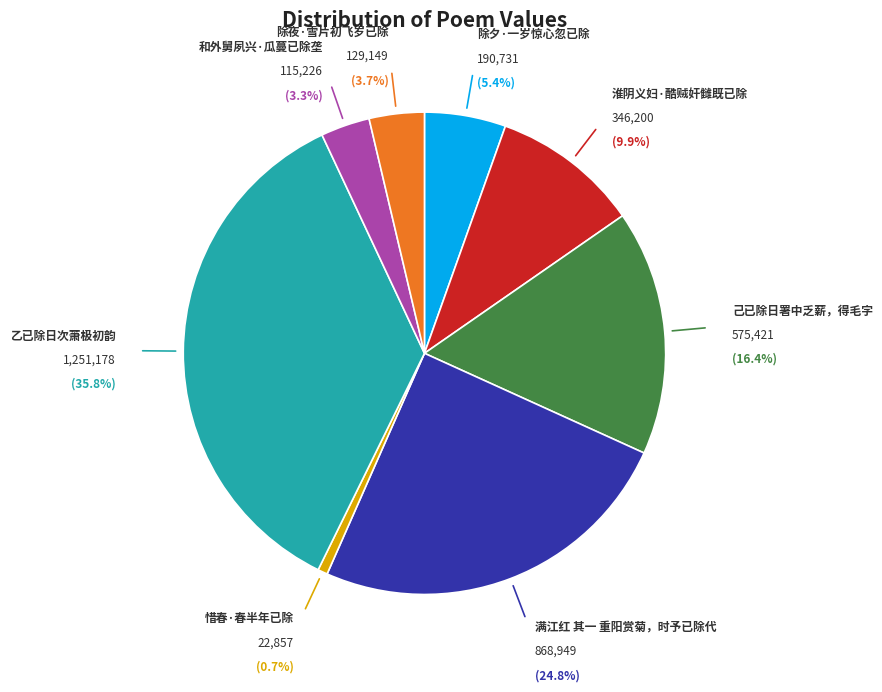

Does 除夜·雪片初飞岁已除 represent more than half of the total?

No